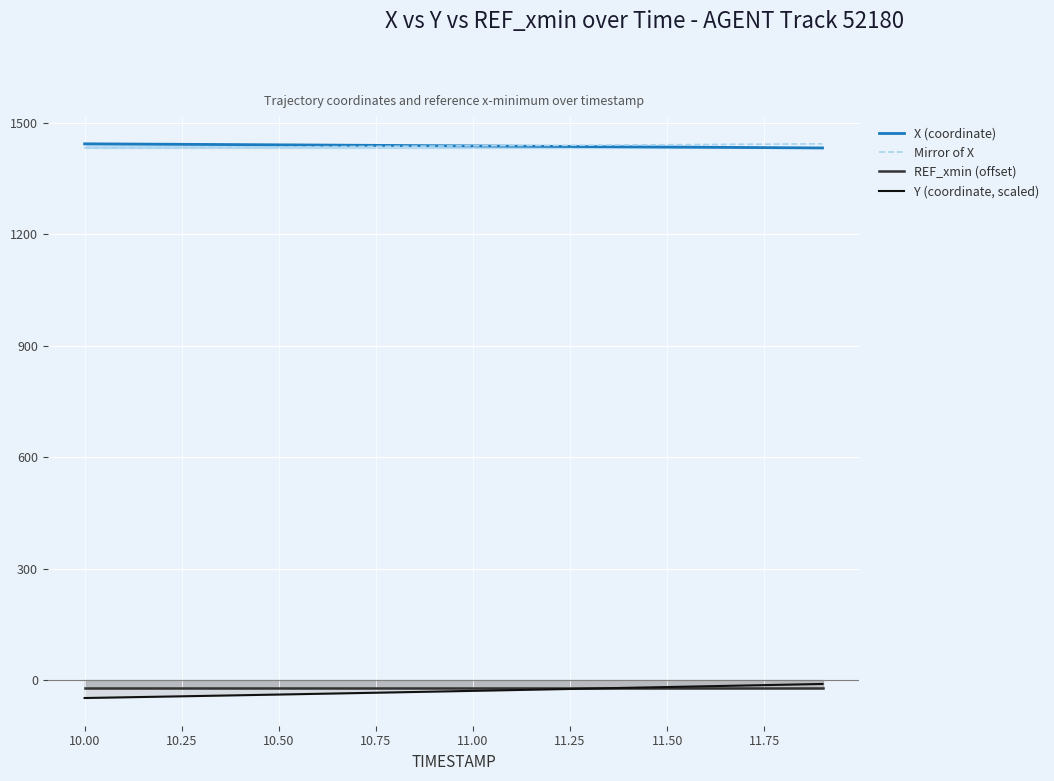

What are all the series names shown in the legend?

X (coordinate), Mirror of X, REF_xmin (offset), Y (coordinate, scaled)